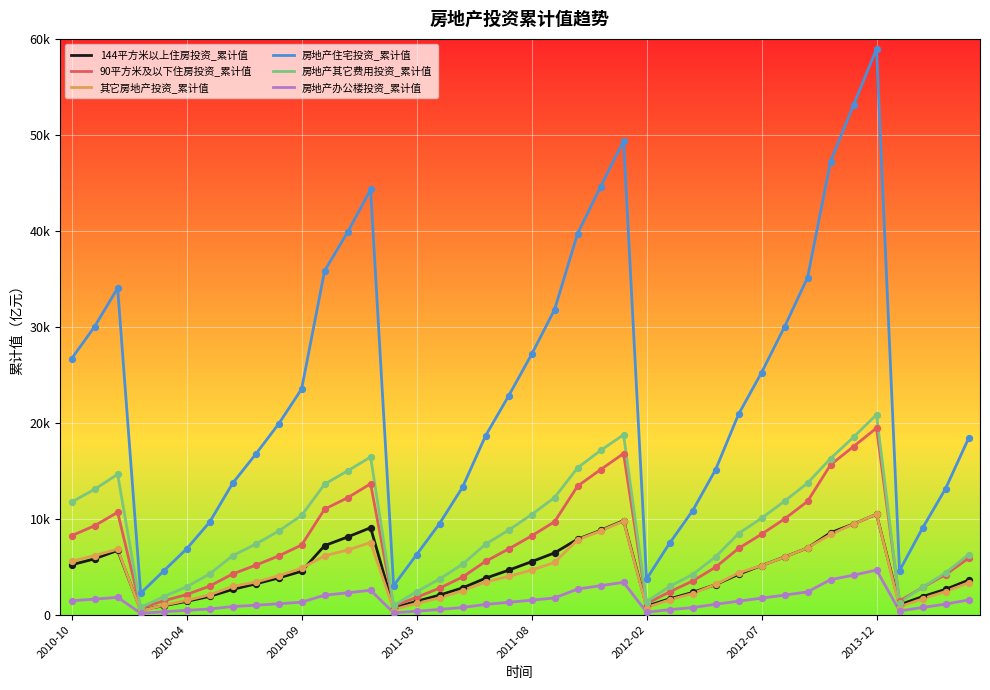

What are all the series names shown in the legend?

144平方米以上住房投资_累计值, 90平方米及以下住房投资_累计值, 其它房地产投资_累计值, 房地产住宅投资_累计值, 房地产其它费用投资_累计值, 房地产办公楼投资_累计值